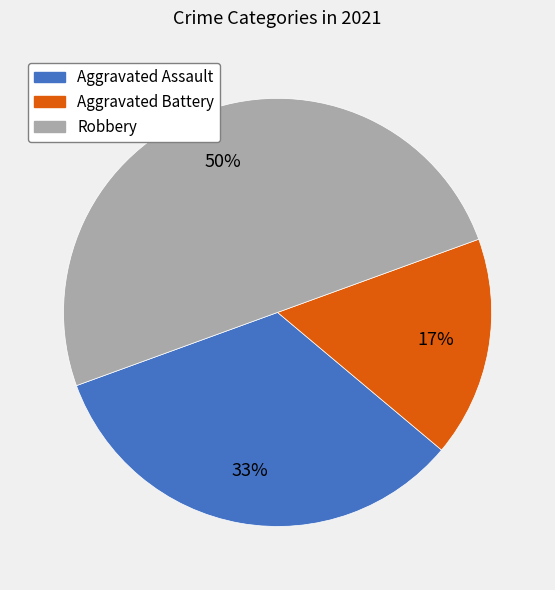

What is the largest slice in the pie chart?

Robbery